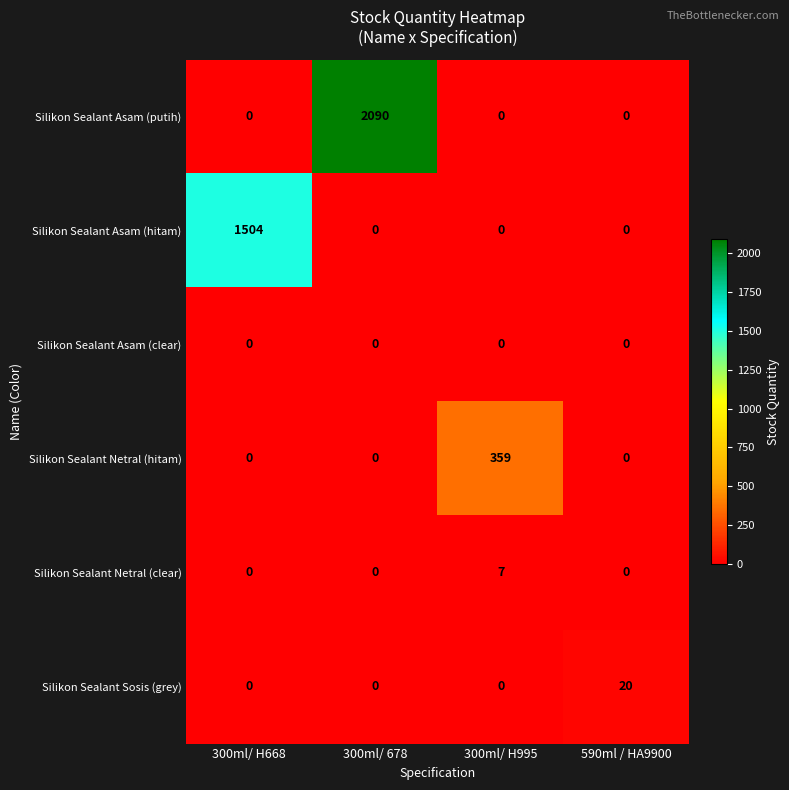

What is the sum of the Silikon Sealant Netral (clear) values at 300ml/ H668 and 300ml/ H995?

7